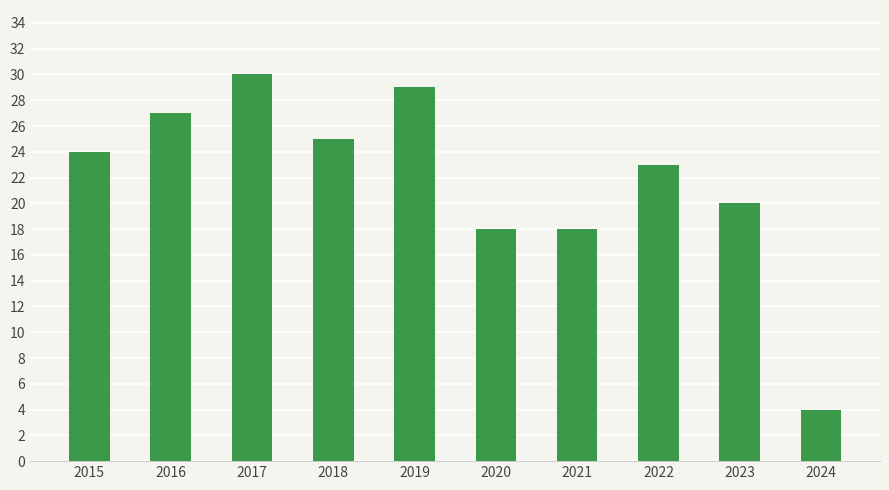

Count the number of categories in the chart.

10